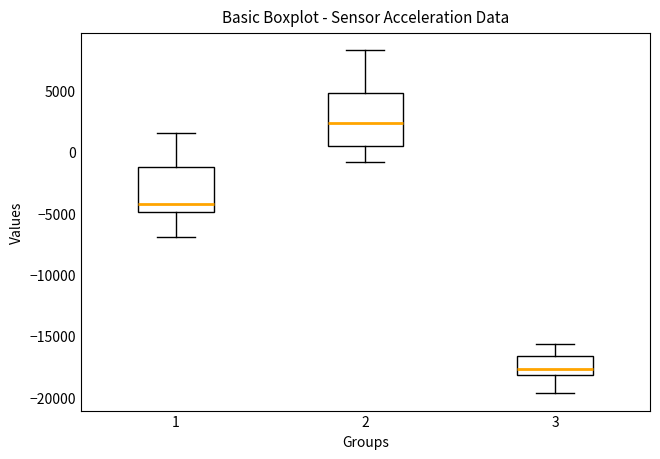

Reading left to right, read every box against the y-axis: the position of its median line, the range the box covers, and the ends of its whiskers. The values are not printed on the chart, so give them approximately, as read against the axis.

1: median -4500, box -5000 to -1500, whiskers -7000 to 1500
2: median 2500, box 500 to 5000, whiskers -1000 to 8500
3: median -17500, box -18000 to -16500, whiskers -19500 to -15500